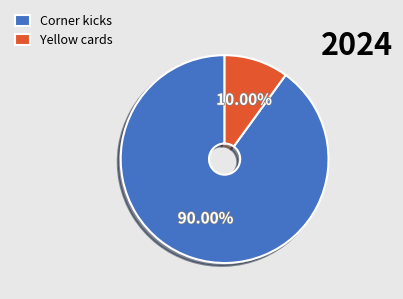

What portion of the pie excludes Yellow cards?

90.0%